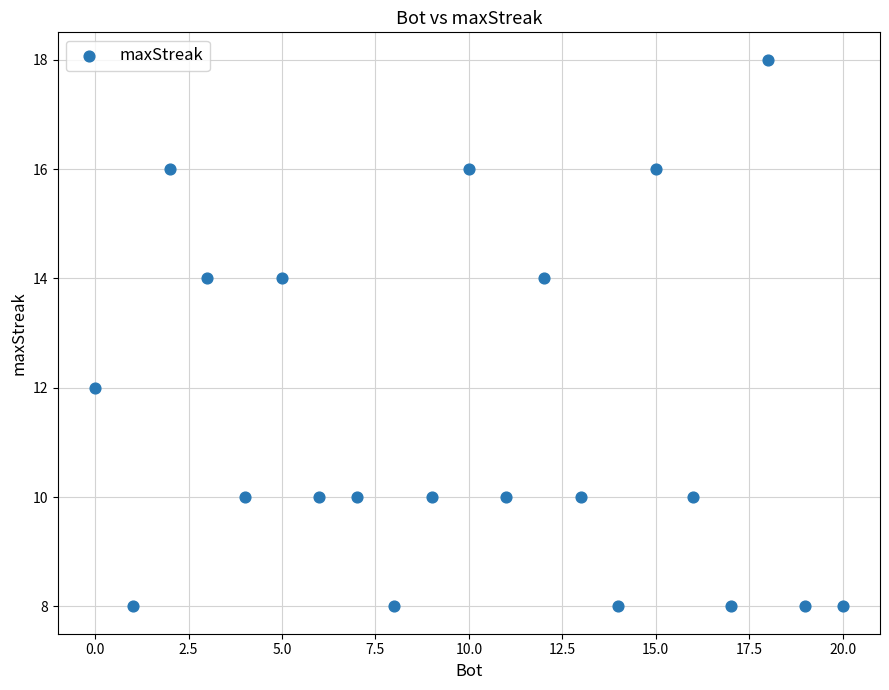

What is the range of Y values (max minus min)?

10